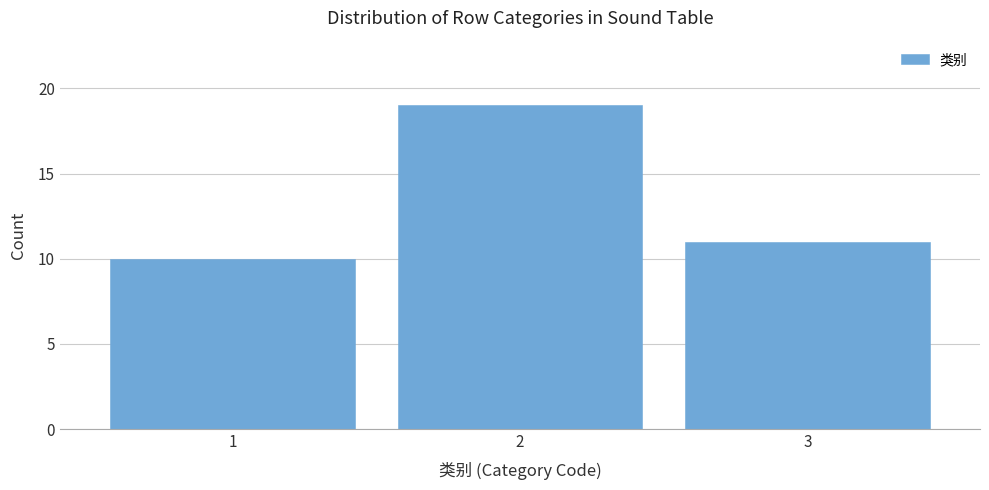

Over which range of the x-axis is the bar tallest?

1.5 to 2.5